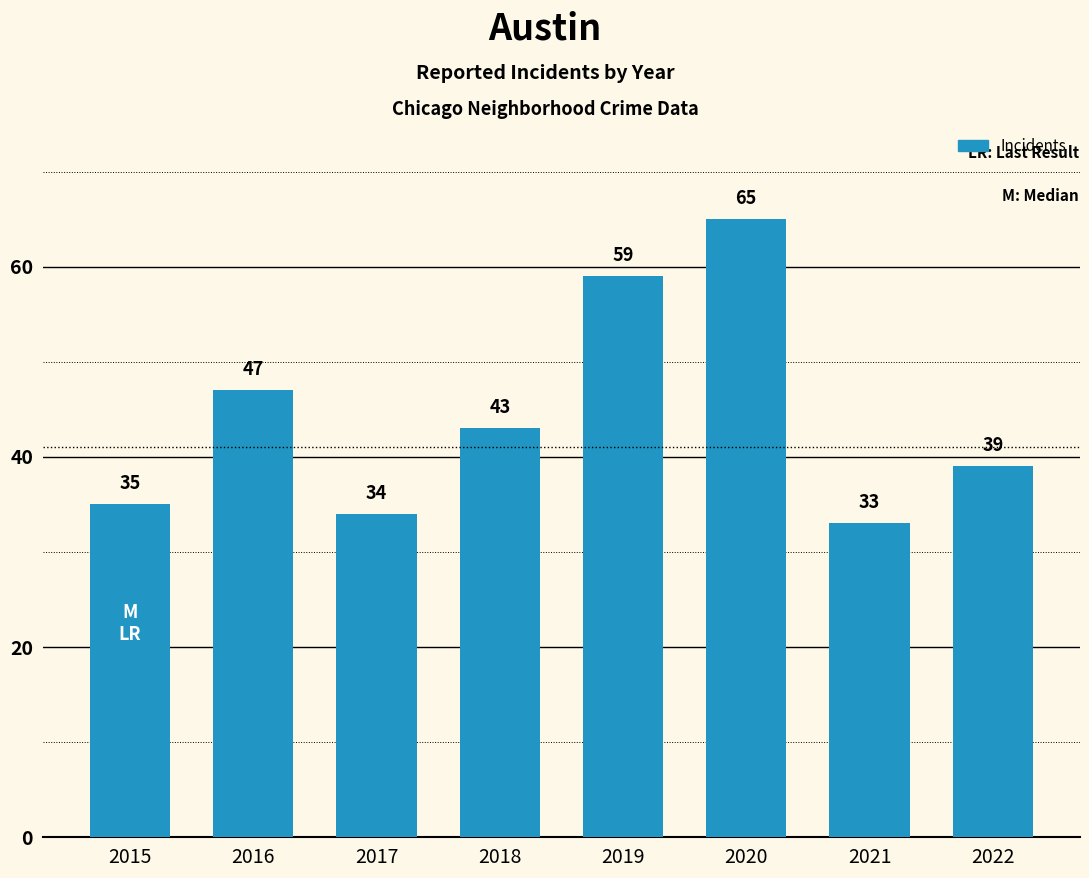

List the labels in order of value, largest first.

2020, 2019, 2016, 2018, 2022, 2015, 2017, 2021